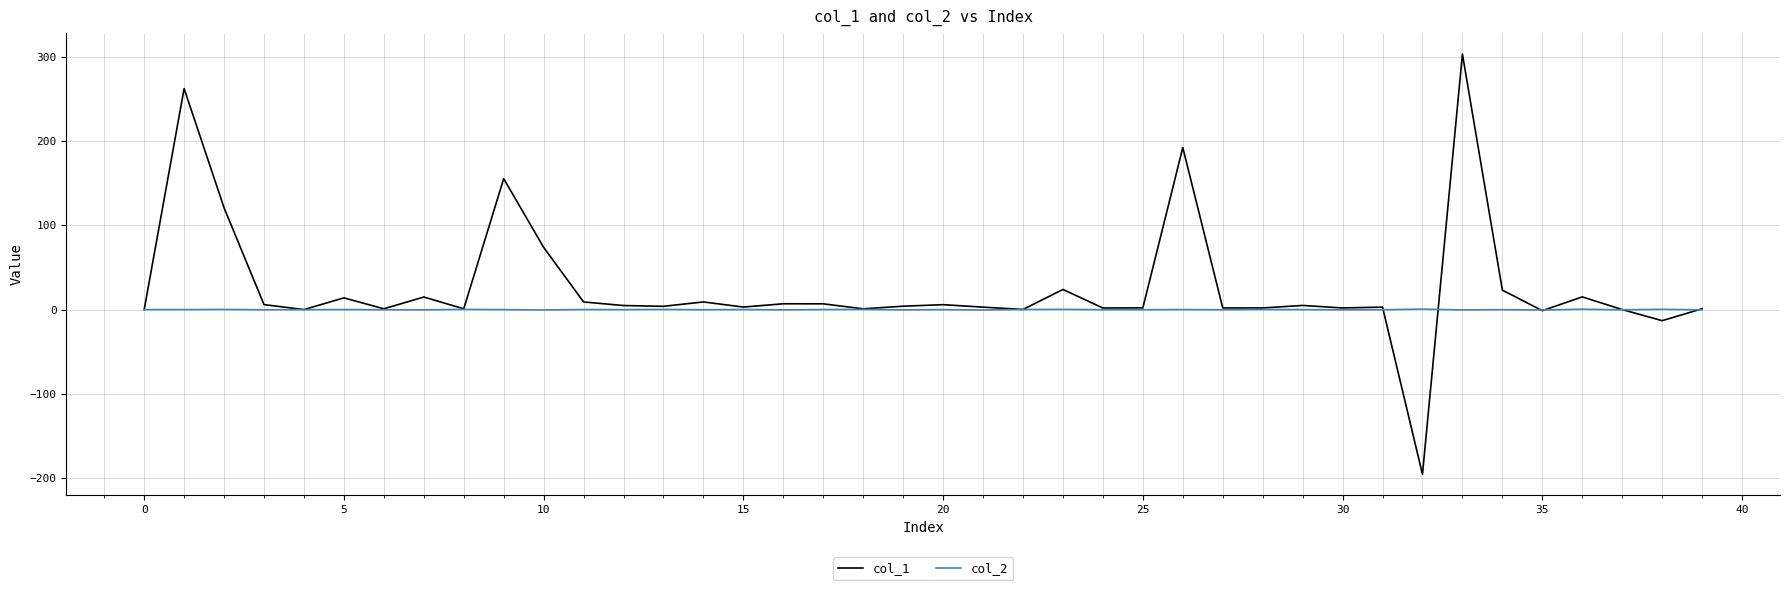

What is the maximum value for col_1?

303.1